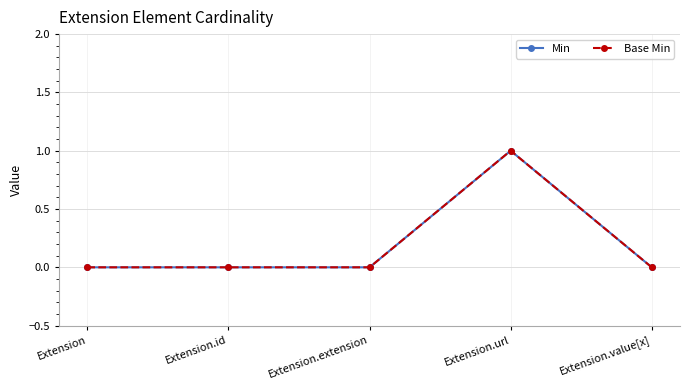

Is the value of Min at Extension.value[x] greater than the value of Base Min at Extension.id?

No